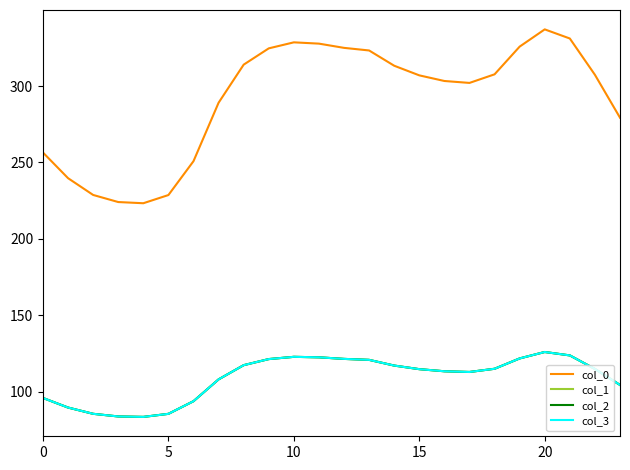

In col_1, how many points are higher than both neighbors (excluding endpoints)?

2